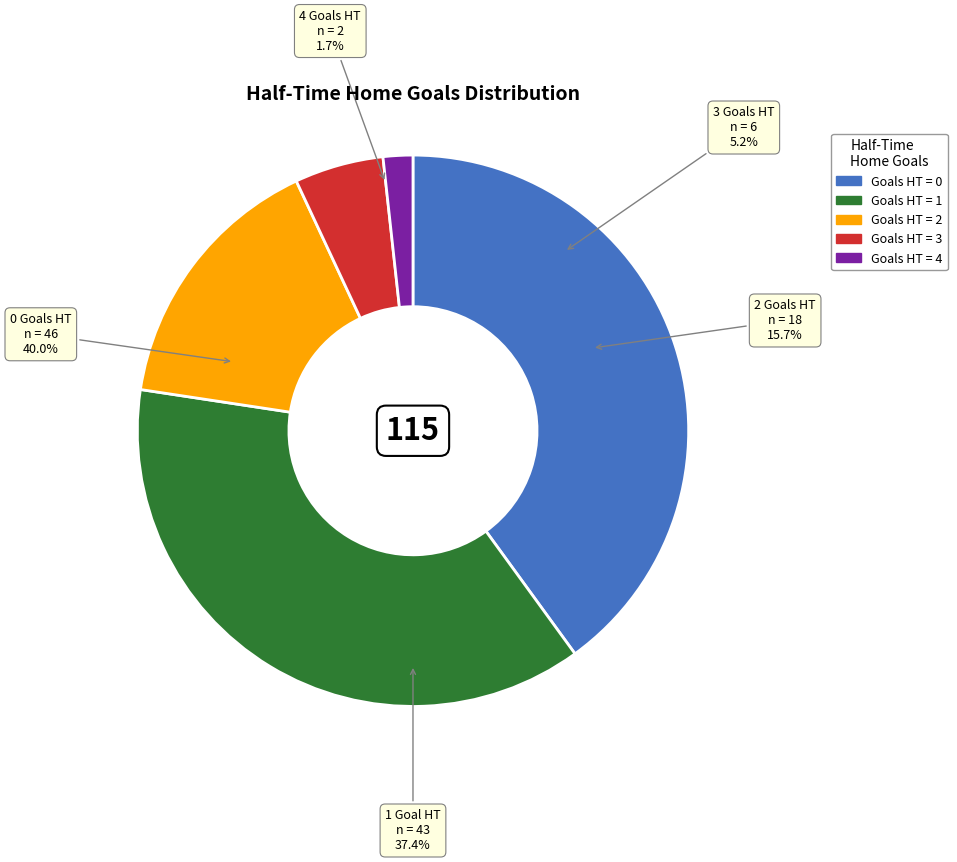

To the nearest percent, what portion does 4 represent?

2%